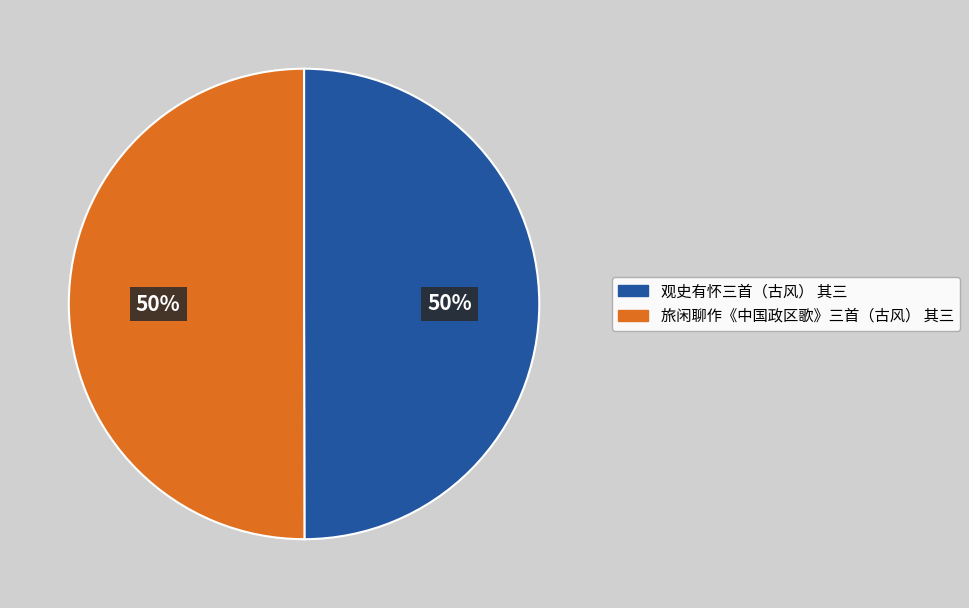

To the nearest percent, what percentage of the pie is 旅闲聊作《中国政区歌》三首（古风） 其三?

50%